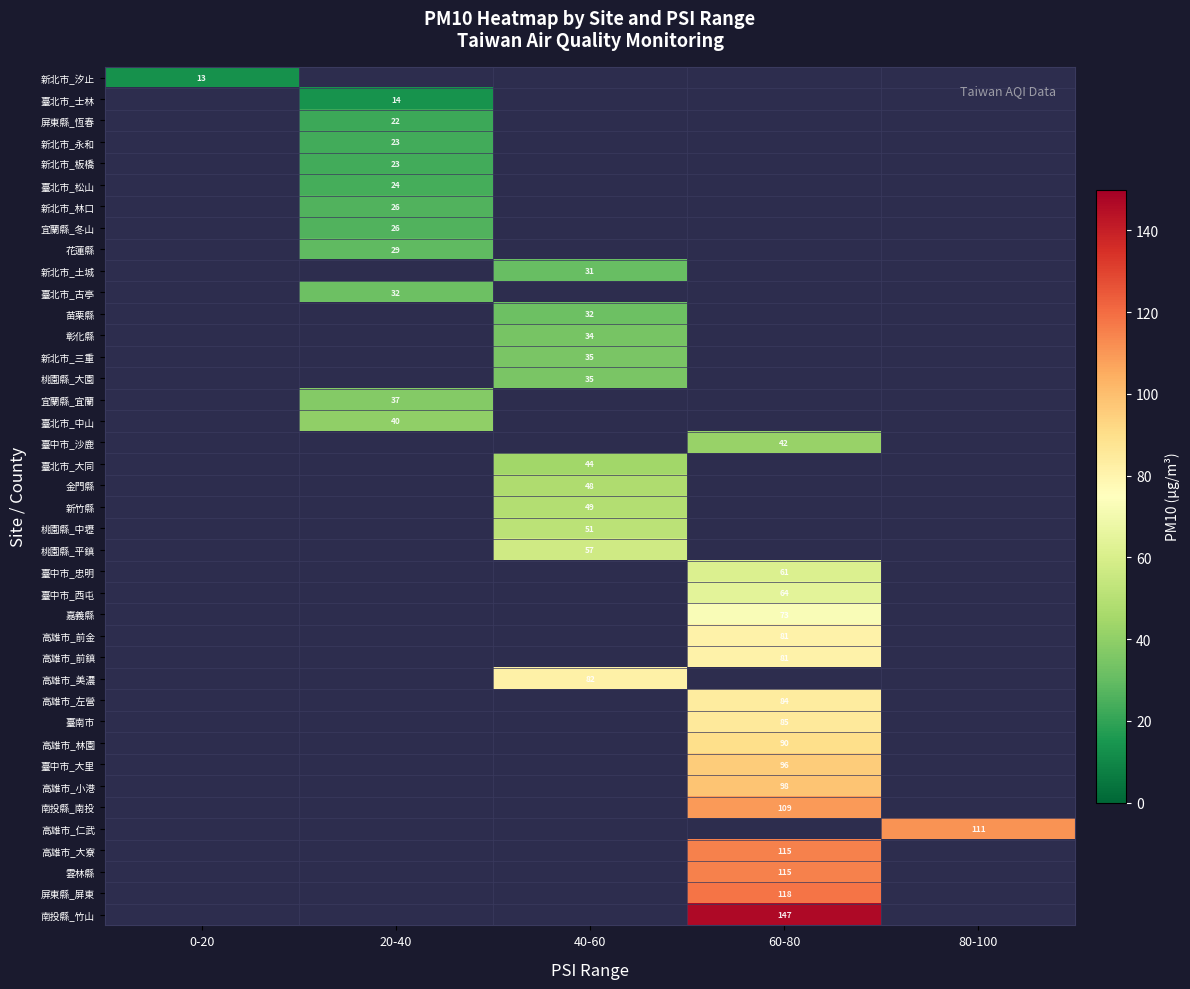

The value of 臺中市_西屯 at 60-80 is 64. True or false?

True